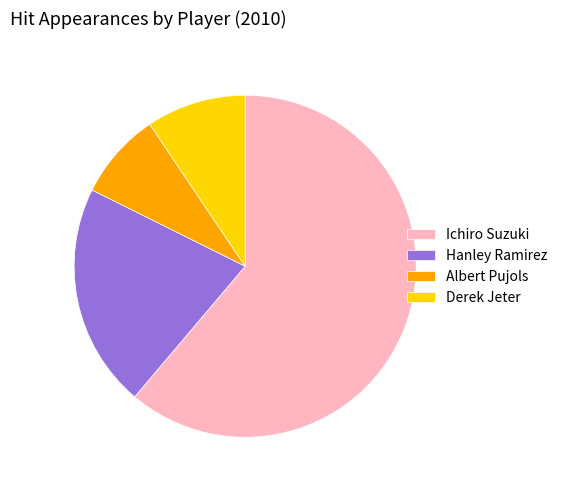

Combined, do Ichiro Suzuki and Derek Jeter account for over 50%?

Yes